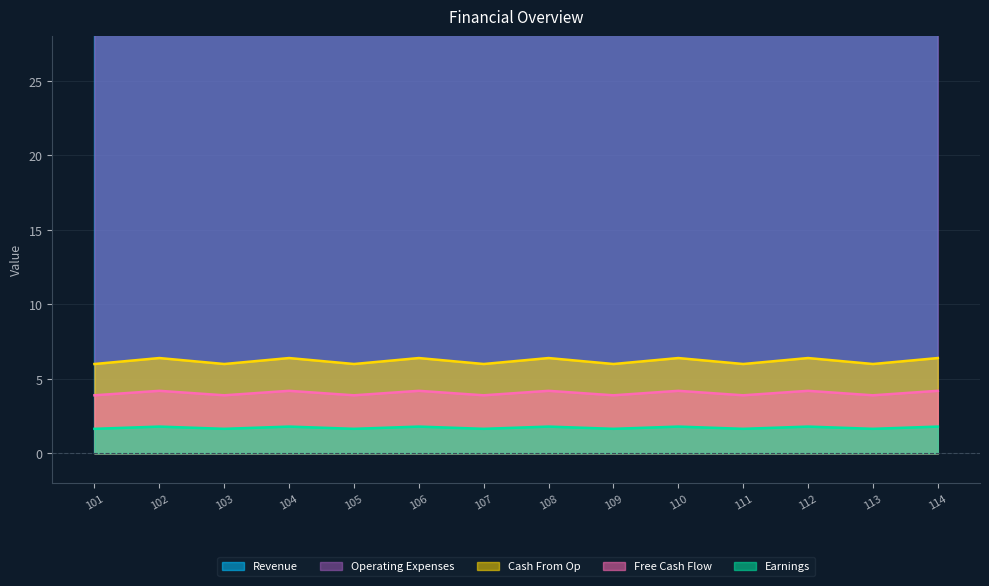

Which series has the largest range (max minus min)?

Revenue